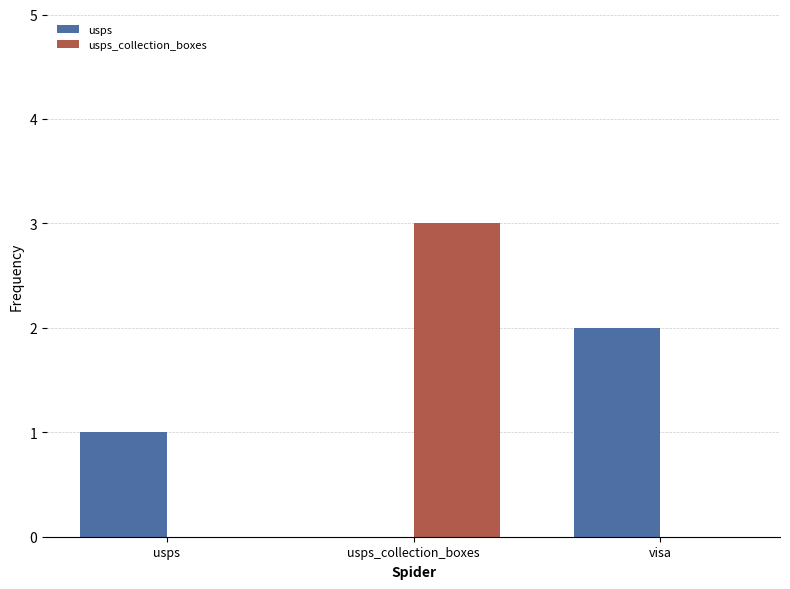

Reading left to right, what are all the values shown in this chart?

usps: usps=1	usps_collection_boxes=0	visa=2
usps_collection_boxes: usps=0	usps_collection_boxes=3	visa=0